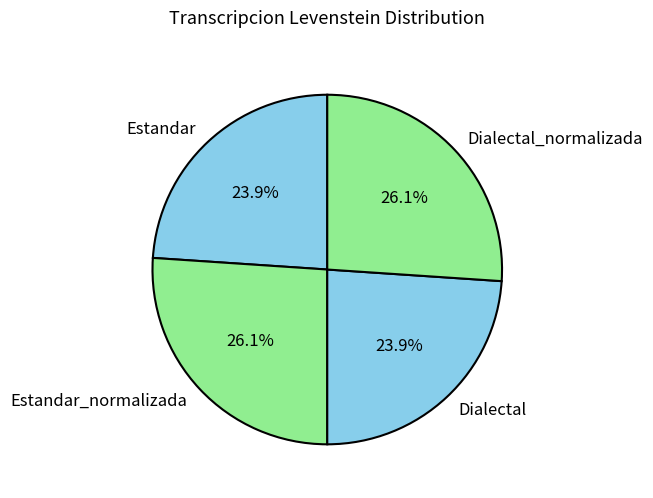

Is there any slice that represents more than half of the pie?

No